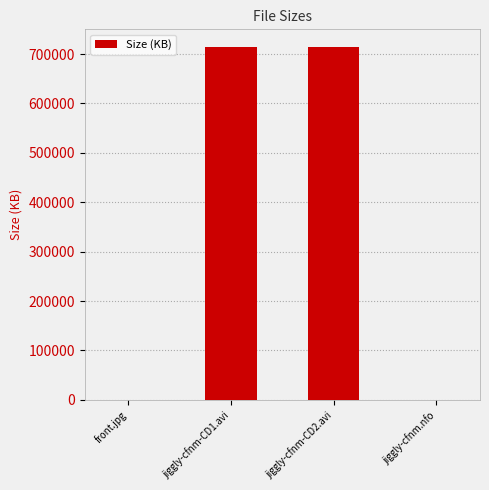

What is the greatest value displayed?

714250.2